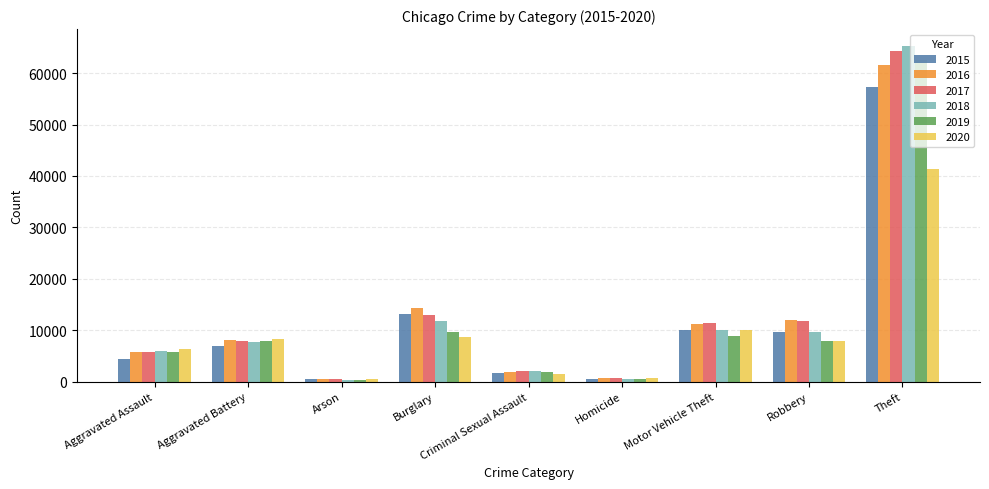

What are all the series names shown in the legend?

2015, 2016, 2017, 2018, 2019, 2020